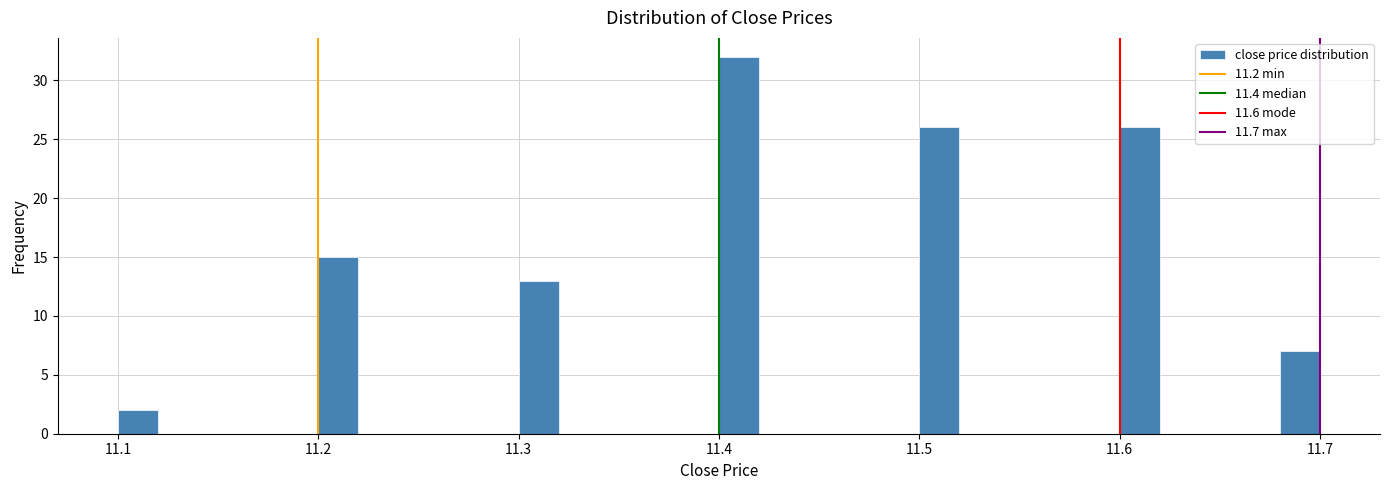

Read against the x-axis, roughly where is the centre of the tallest bar?

11.41